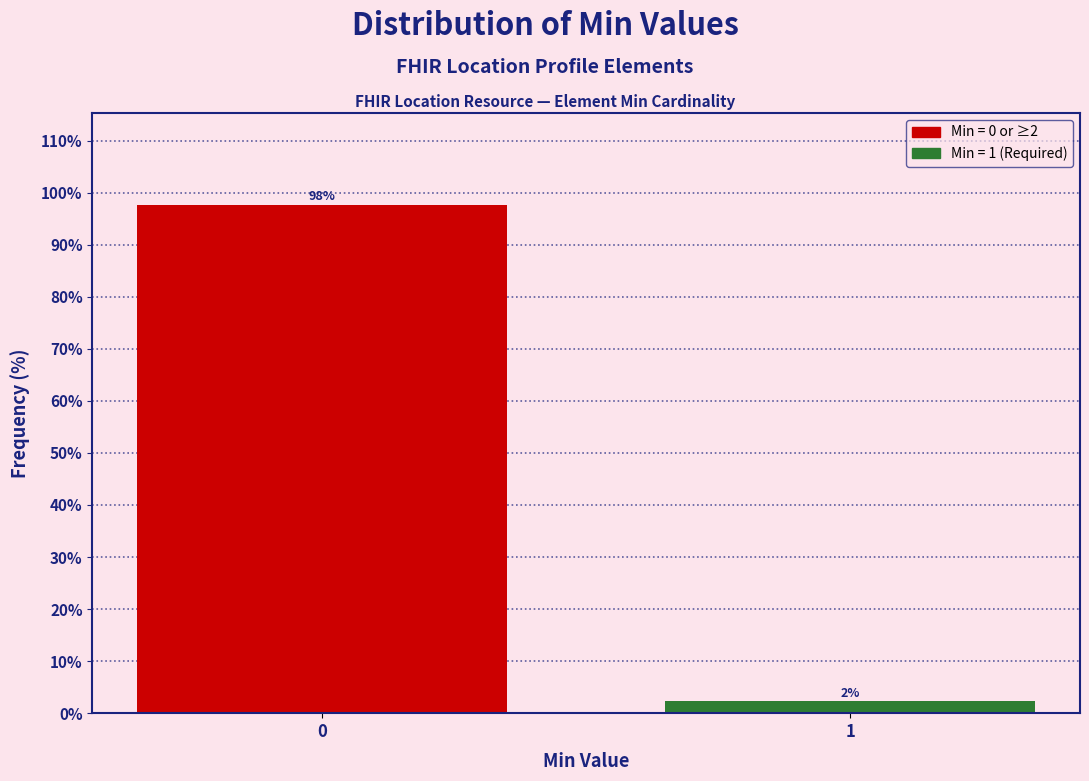

The value at 0 is 97.7. True or false?

True